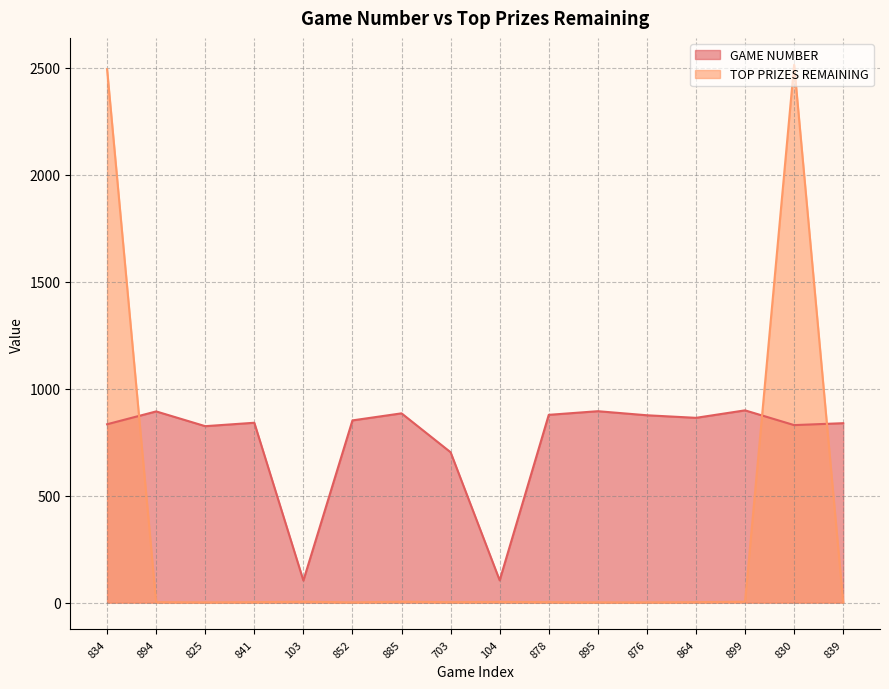

At which label does GAME NUMBER reach its peak?

899